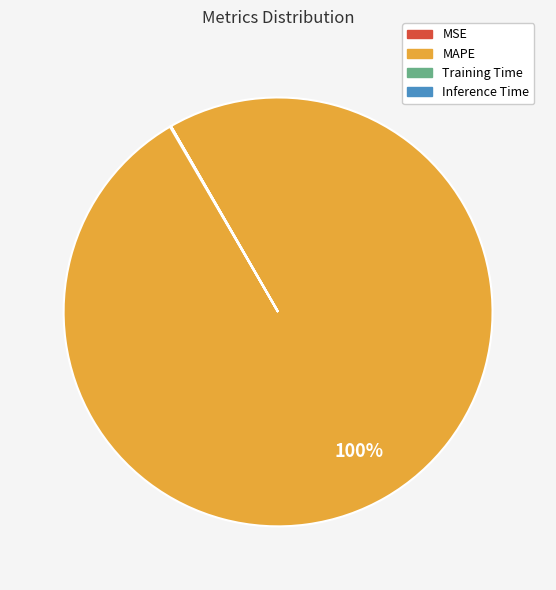

Which category has the biggest portion of the pie?

MAPE